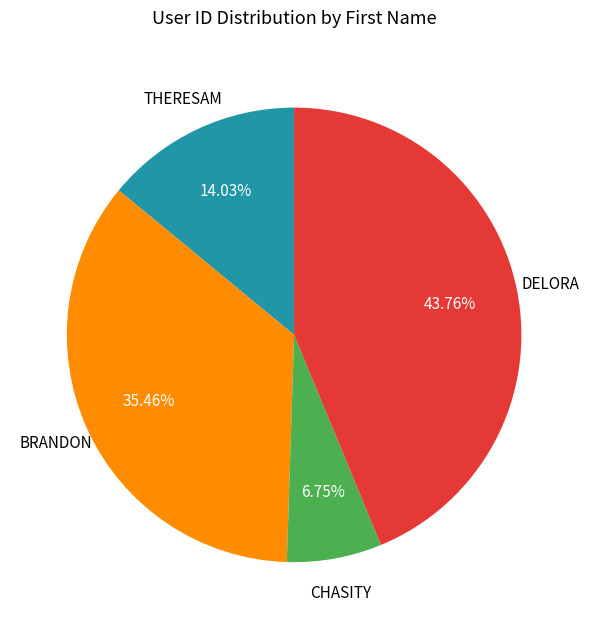

Does any single category account for the majority?

No